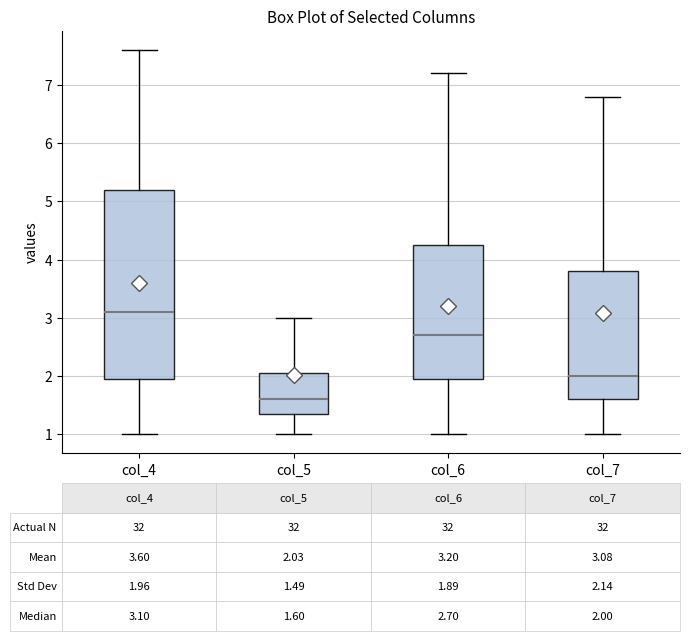

Which box is the tallest, from its lower edge to its upper edge?

col_4